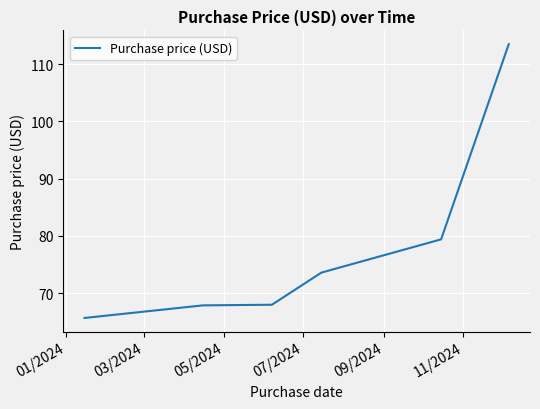

What is the difference between the second highest and second lowest values?

11.5